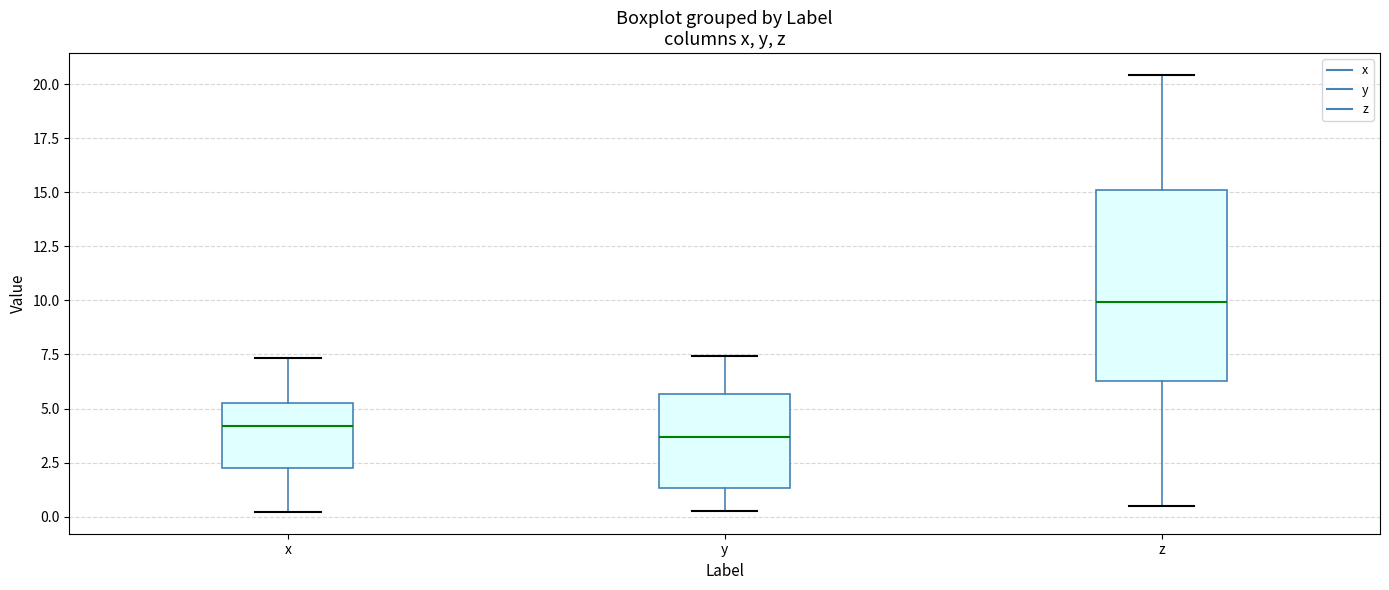

Reading left to right, read every box against the y-axis: the position of its median line, the range the box covers, and the ends of its whiskers. The values are not printed on the chart, so give them approximately, as read against the axis.

x: median 4.0, box 2.5 to 5.0, whiskers 0.0 to 7.5
y: median 3.5, box 1.5 to 5.5, whiskers 0.5 to 7.5
z: median 10.0, box 6.5 to 15.0, whiskers 0.5 to 20.5